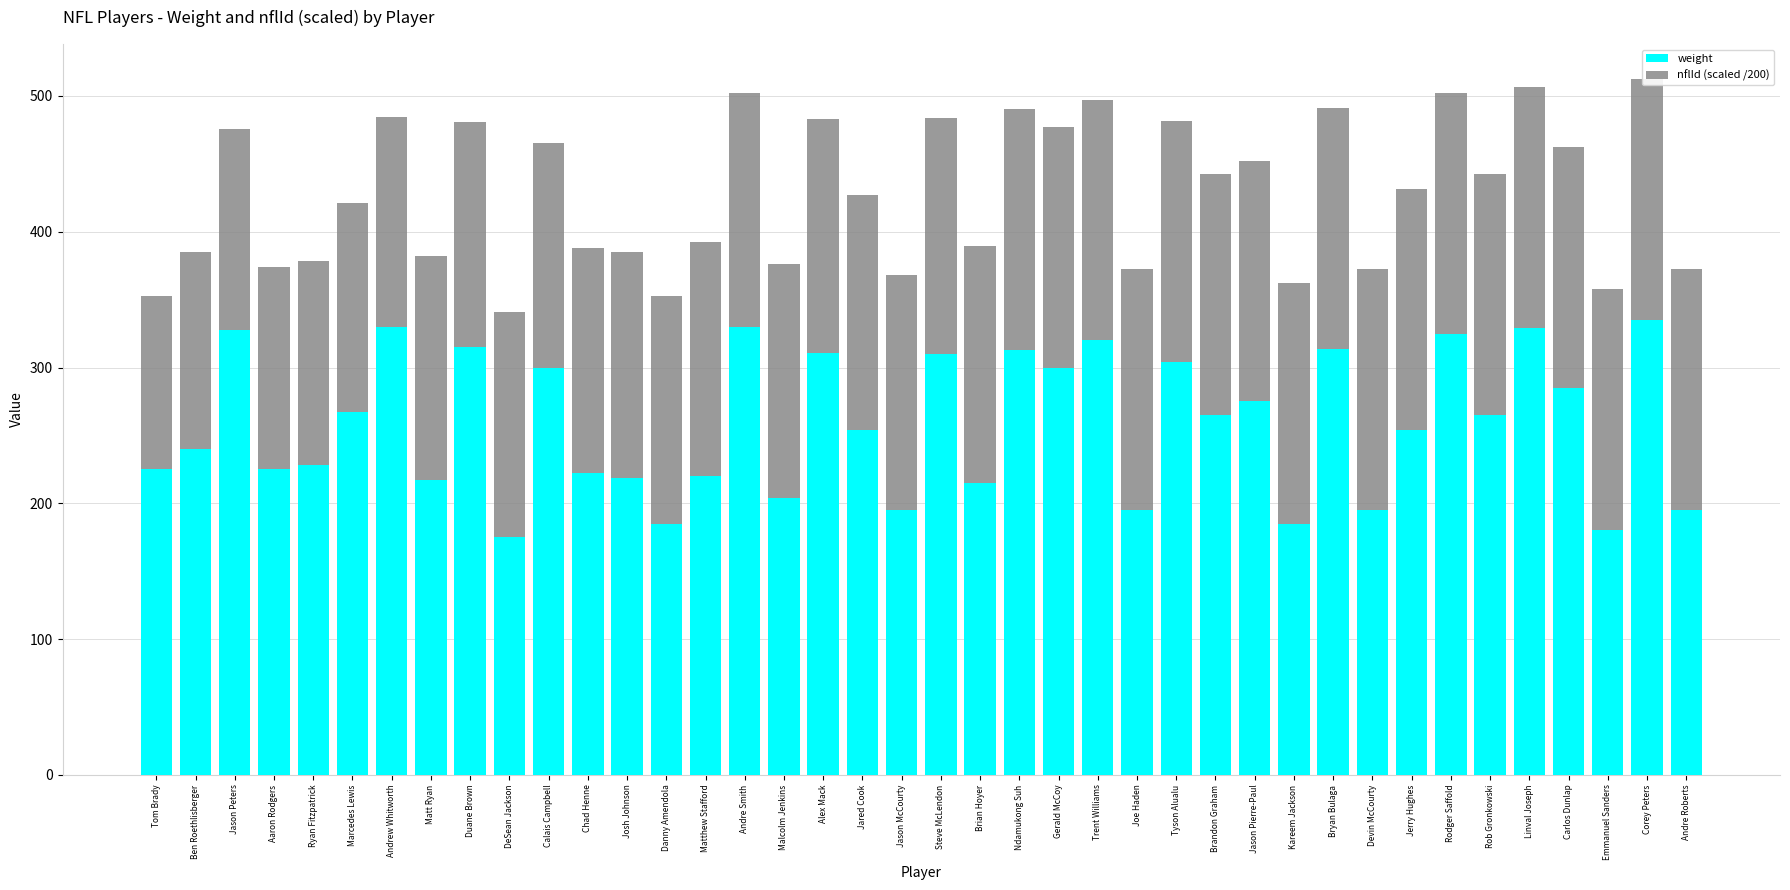

What is the sum of all weight values?

10349.0